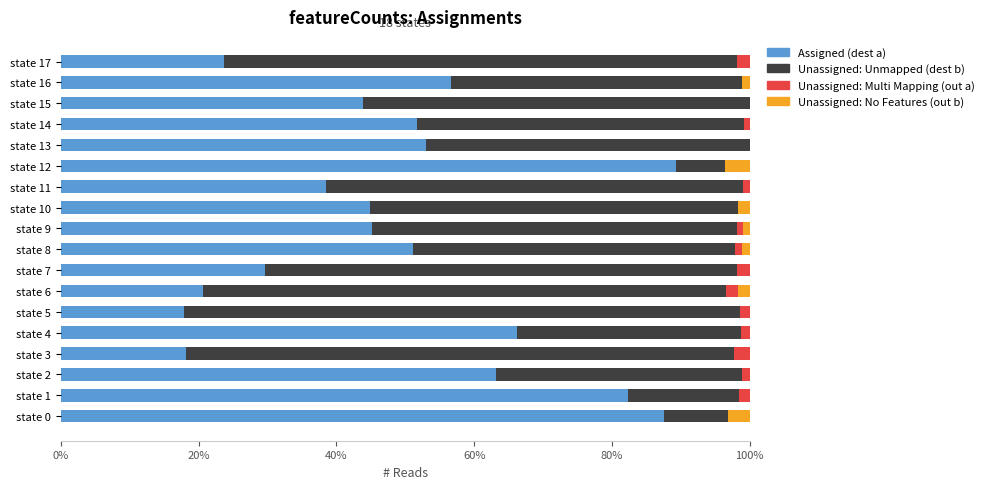

Is it true that Assigned (dest a) equals 38.8 at state 7?

False